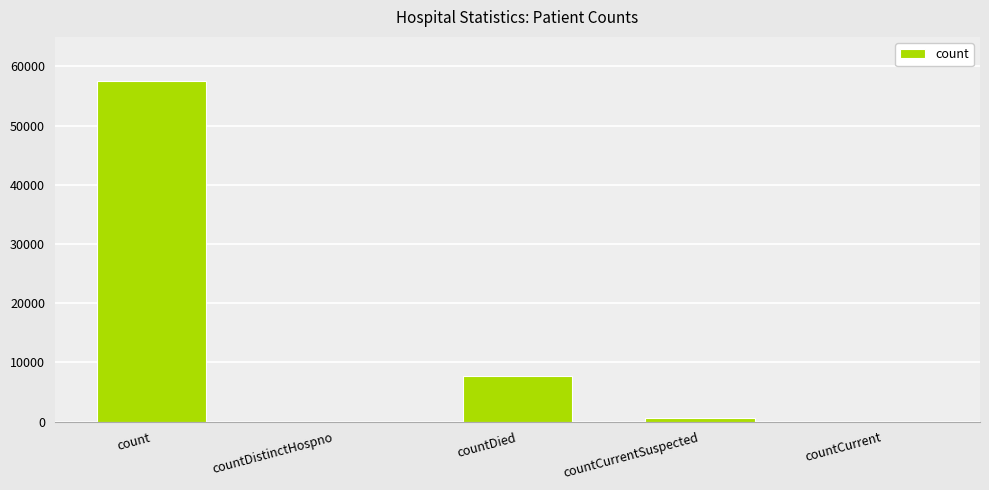

How many categories are shown in the chart?

5